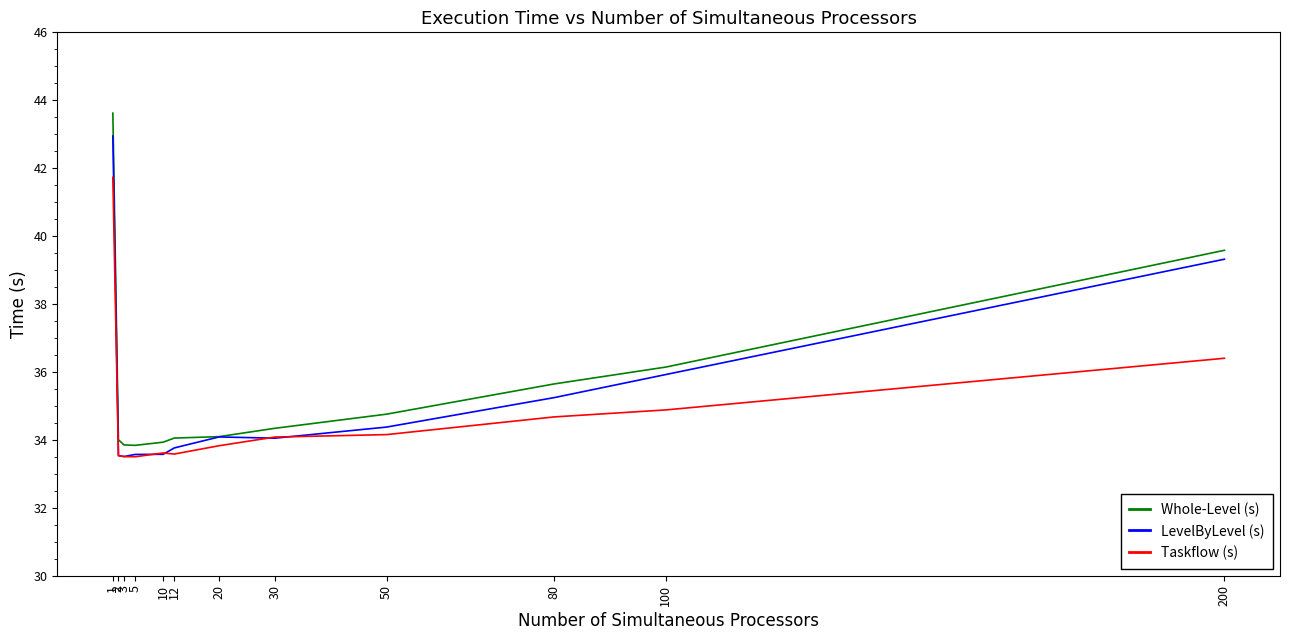

What is the minimum value shown in the chart?

33.5